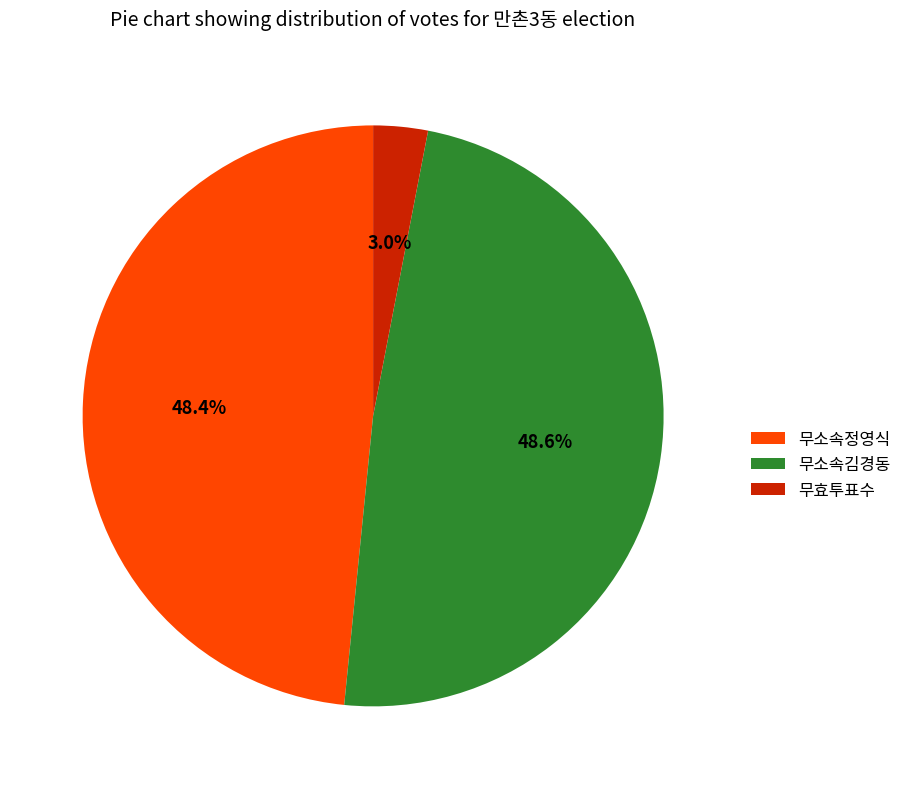

To the nearest percent, what is the difference between the largest and smallest slice percentages?

46%